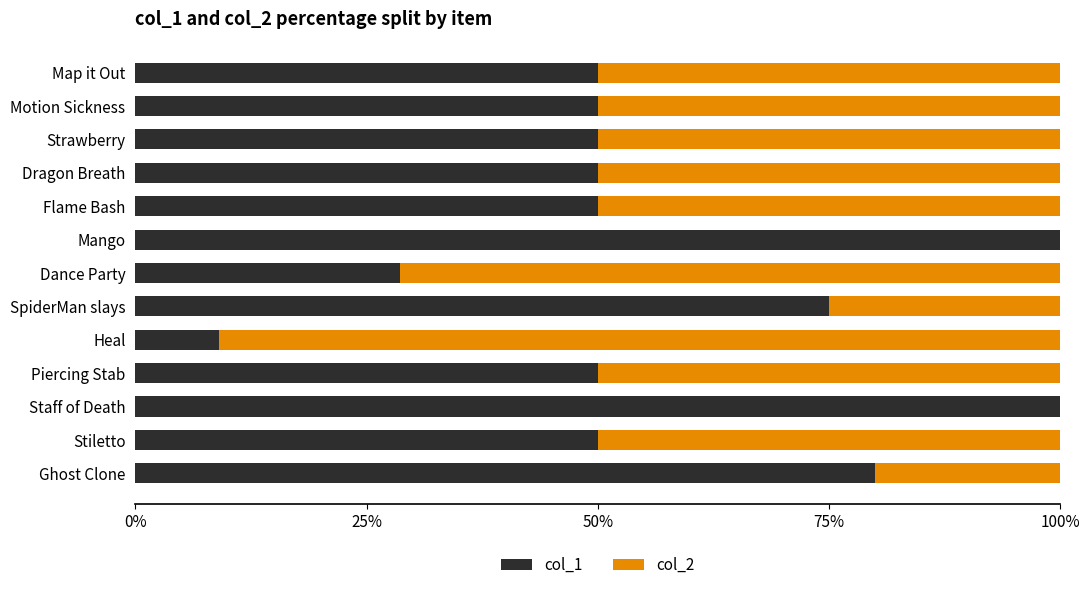

What is the total value across all series at Strawberry?

100.0